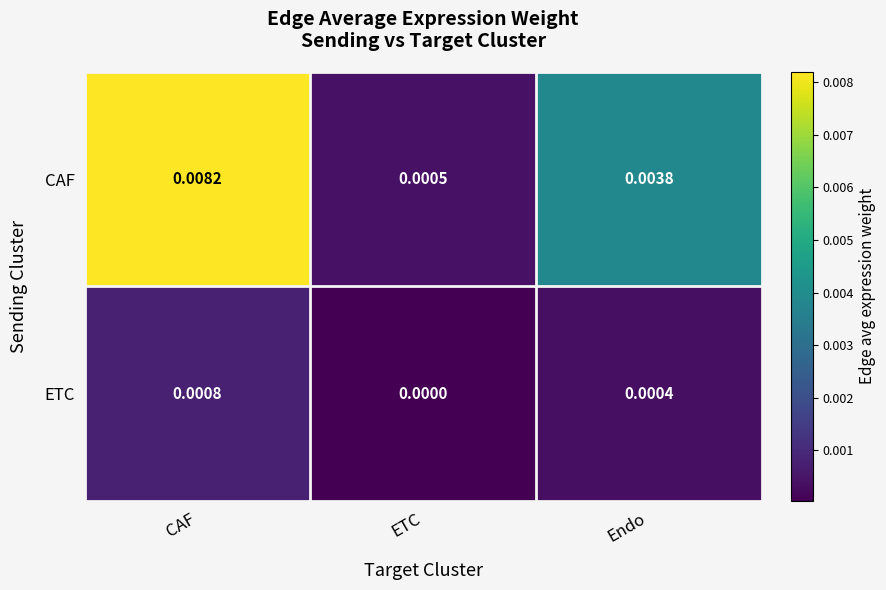

Rank the series by their maximum value, from highest to lowest.

CAF, ETC